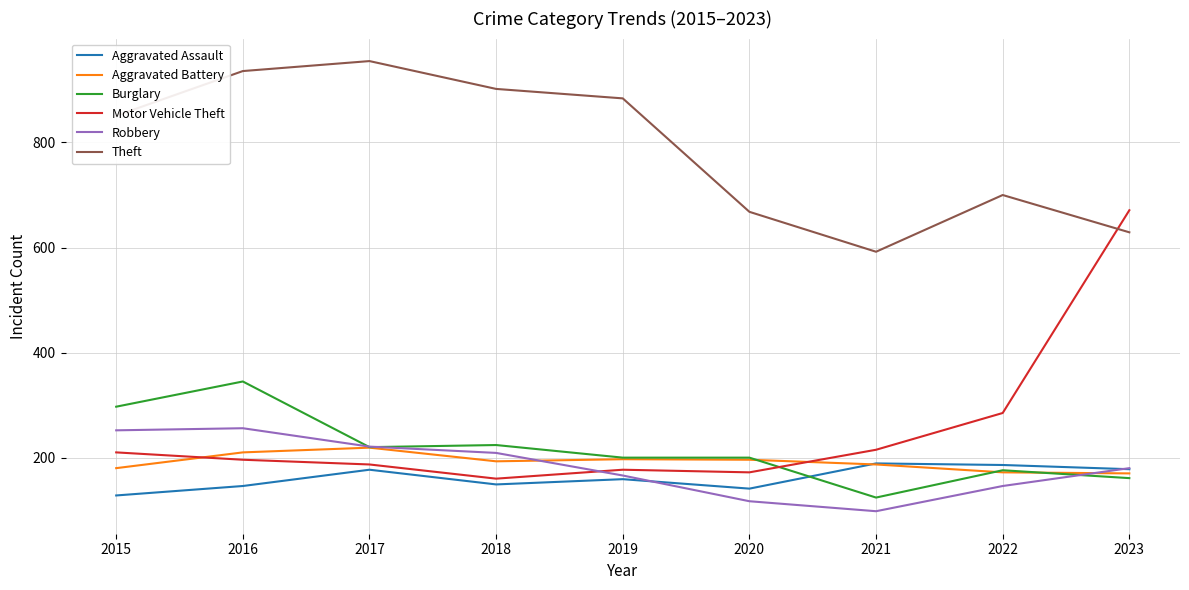

How many intersections are there between Motor Vehicle Theft and Burglary?

1